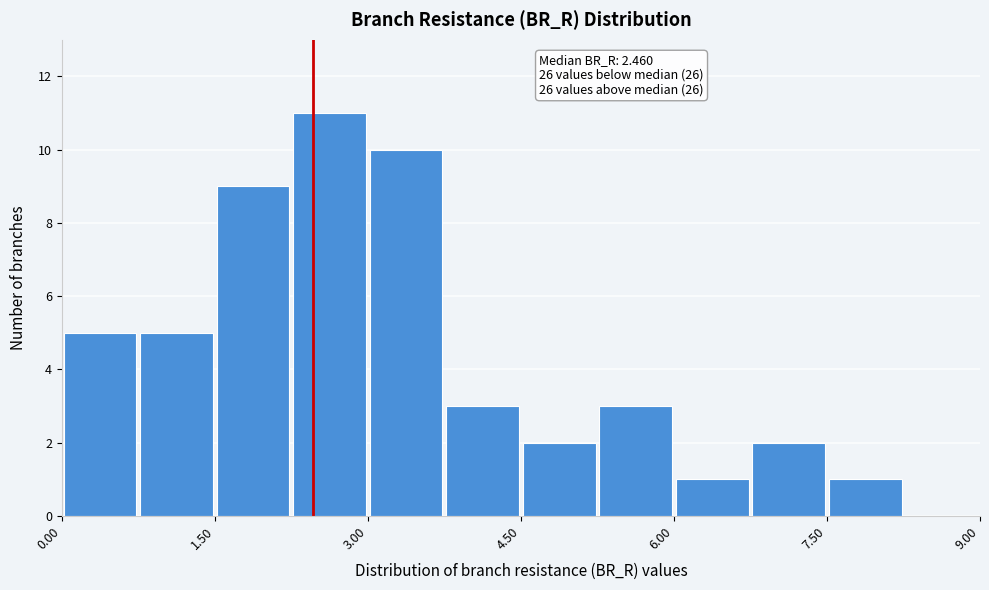

Read against the x-axis, roughly where is the centre of the tallest bar?

2.6